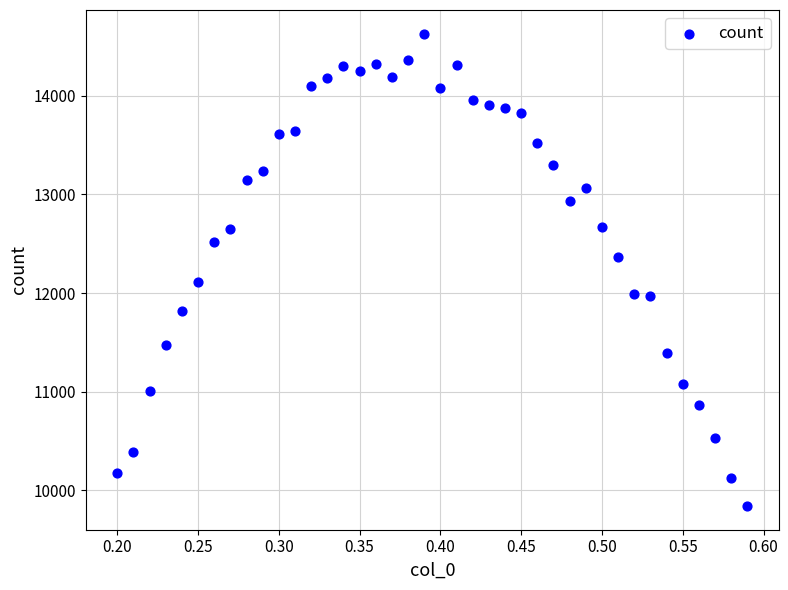

What is the range of Y values (max minus min)?

4796